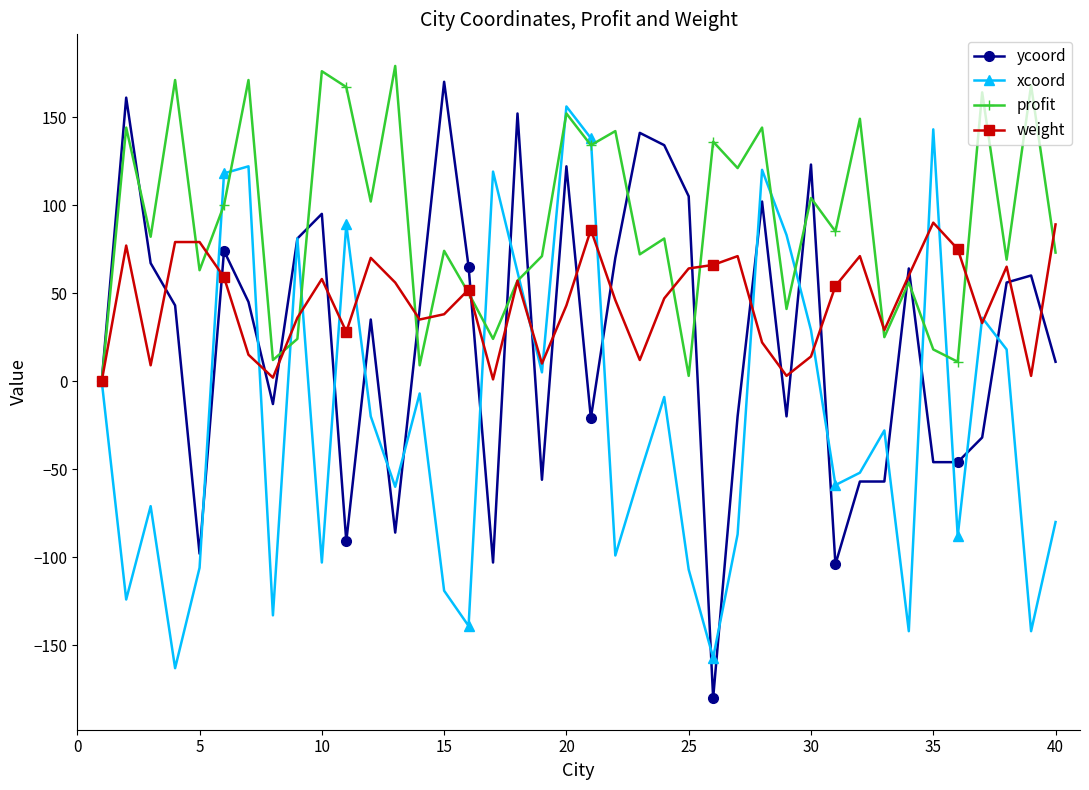

Rank the series by their average value, from lowest to highest.

xcoord, ycoord, weight, profit